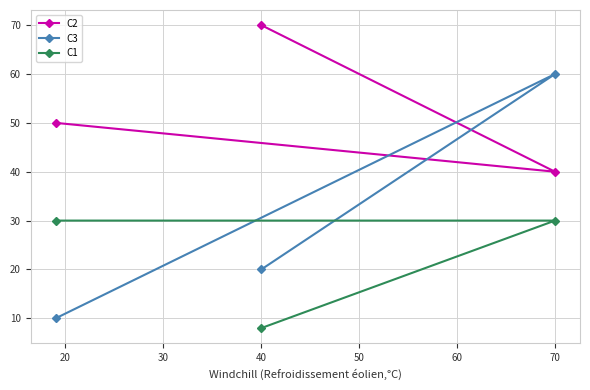

What is the approximate value of C2 at 70, to the nearest 5?

40